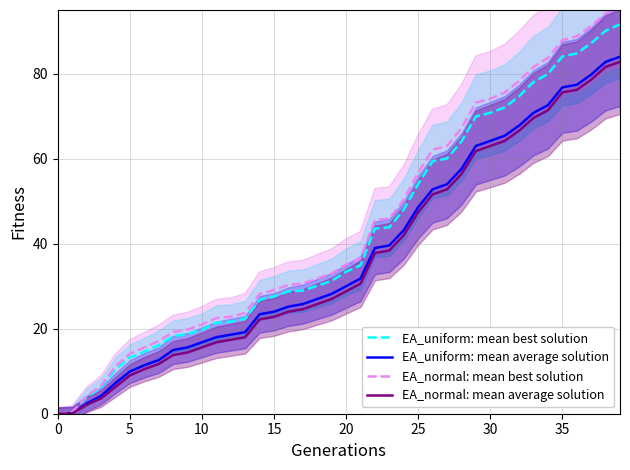

Read the EA_uniform: mean average solution value at 20.

30.0